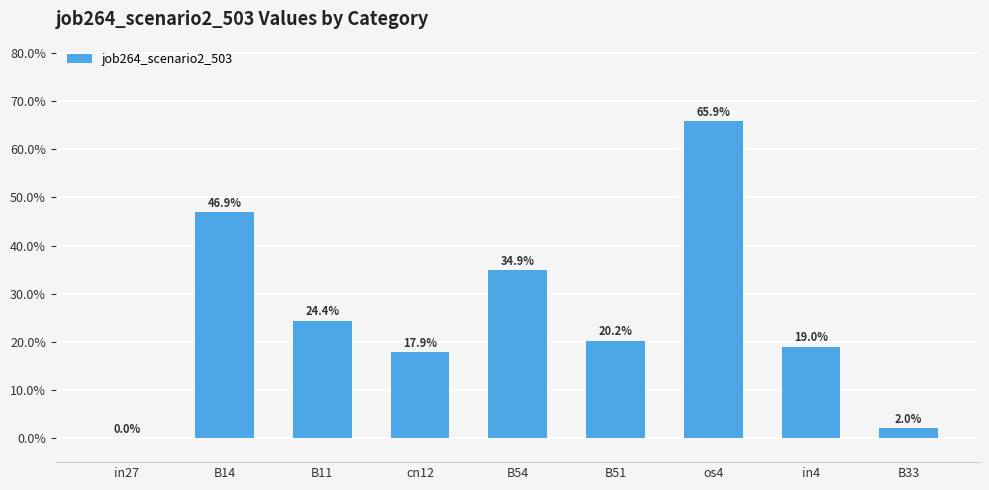

Are the bars horizontal?

No